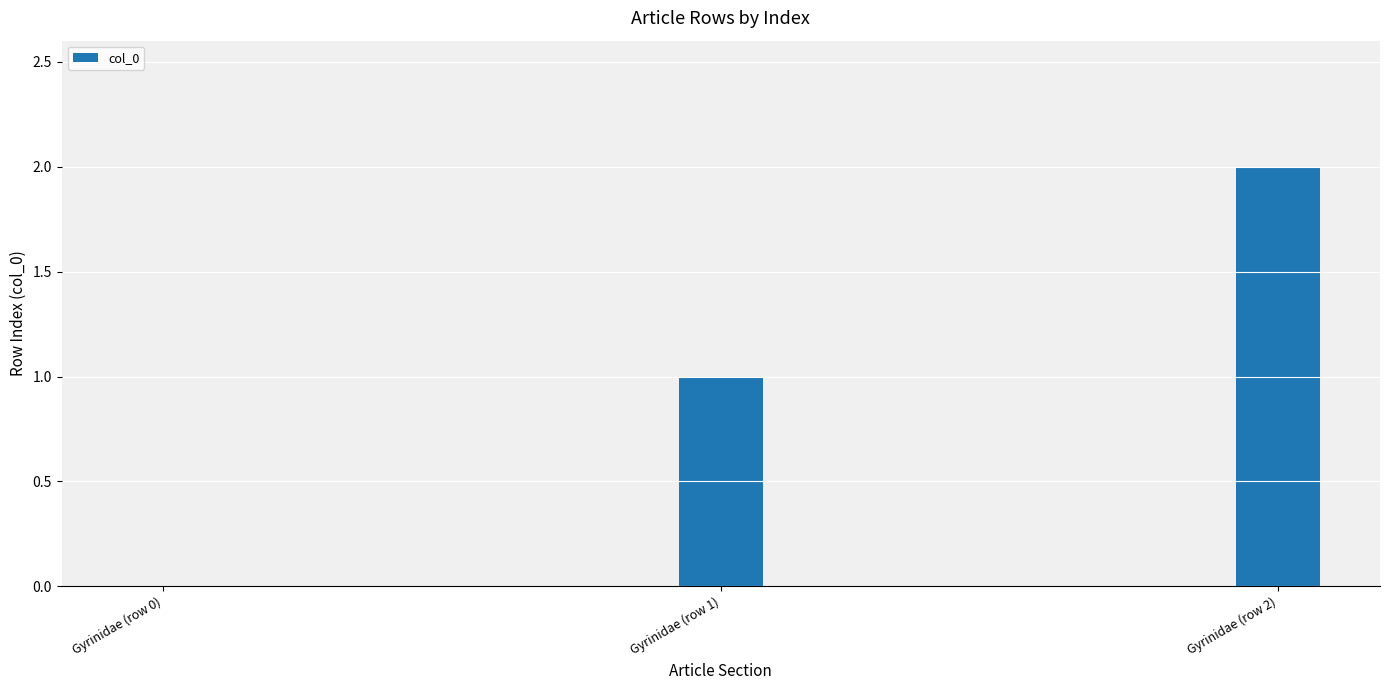

Which has a higher value, Gyrinidae (row 2) or Gyrinidae (row 0)?

Gyrinidae (row 2)